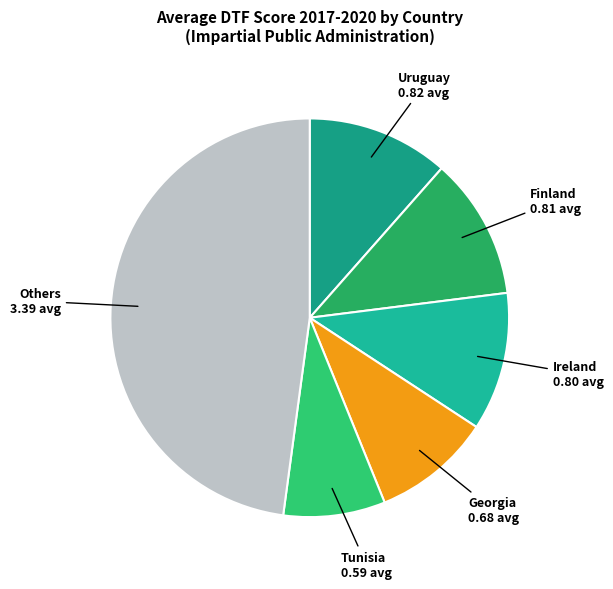

The Others slice represents 48% of the pie. True or false?

True